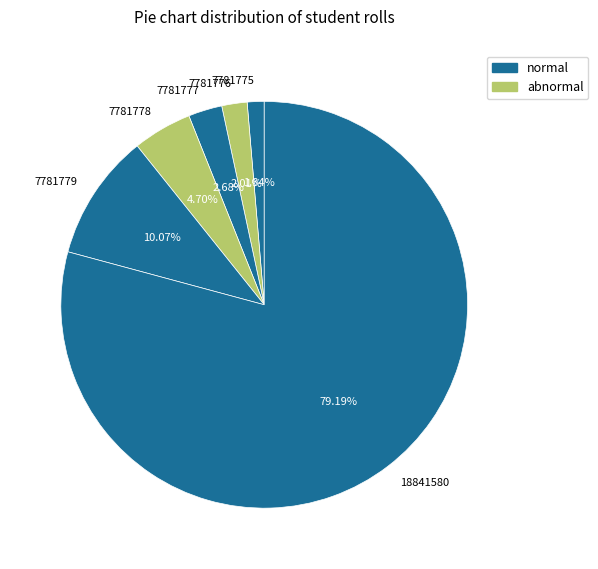

To the nearest percent, what portion does 7781776 represent?

2%